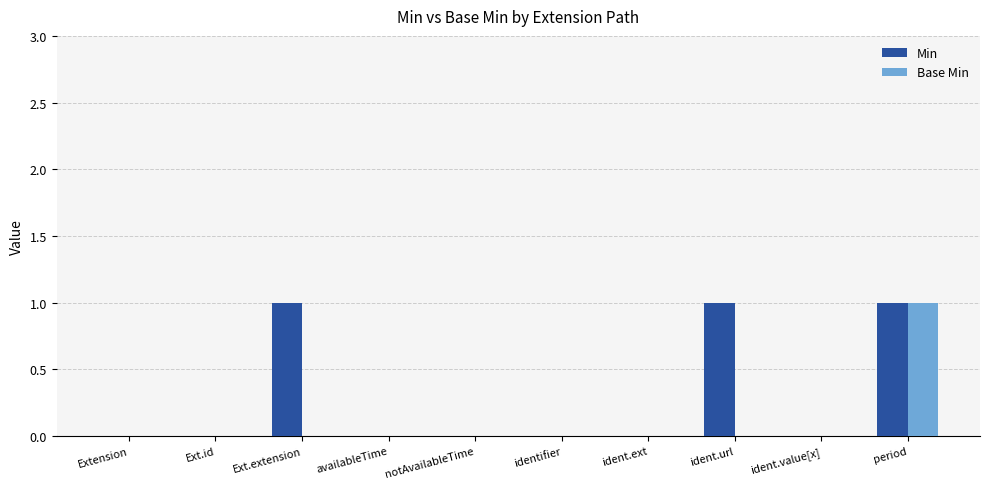

What are all the series names shown in the legend?

Min, Base Min